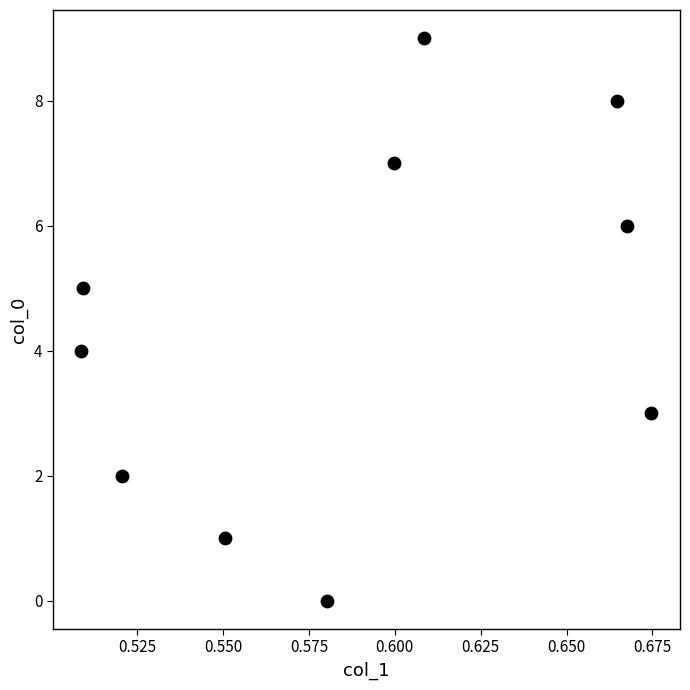

What is the range of Y values (max minus min)?

9